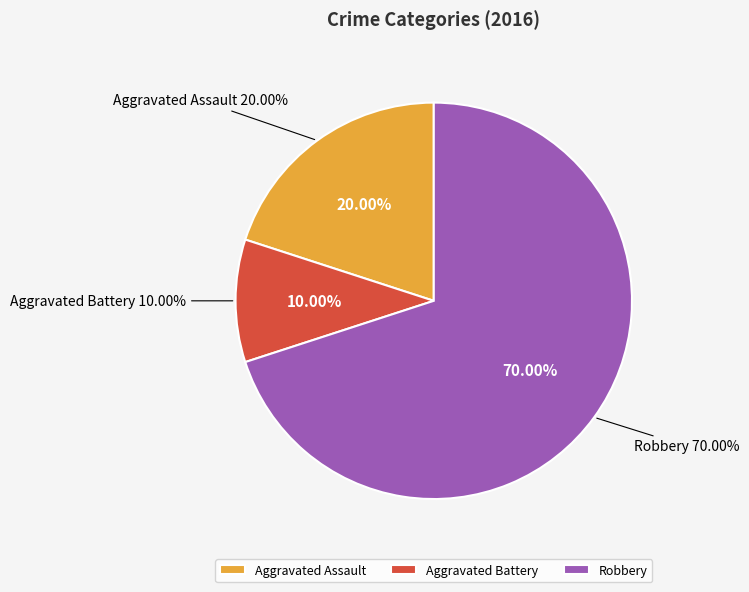

What percentage is NOT represented by Aggravated Assault?

80.0%